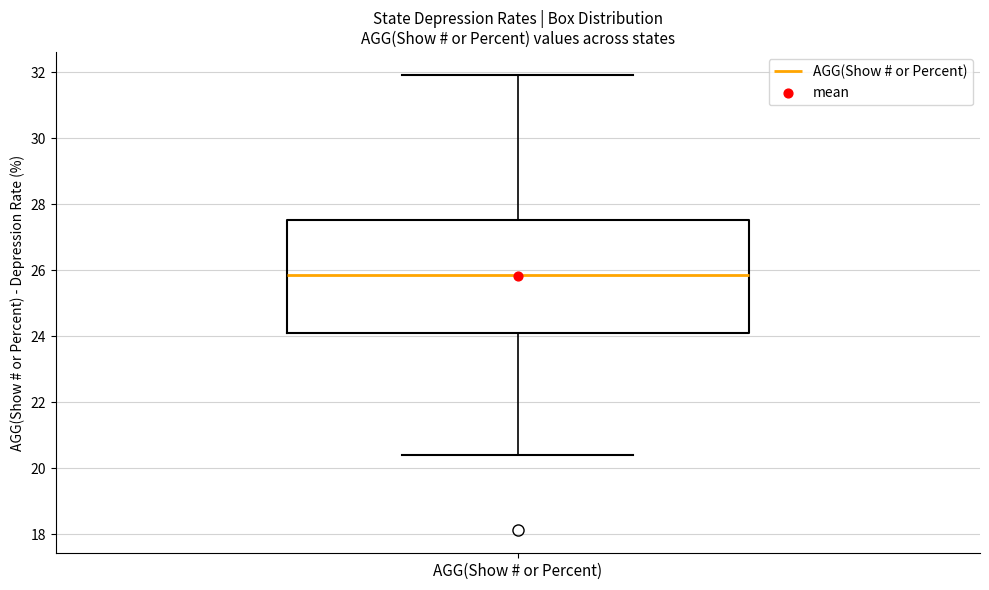

Read this box plot against the y-axis: the position of the median line, the range covered by the box, and the ends of both whiskers. The values are not printed on the chart, so give them approximately, as read against the axis.

median 25.8, box 24.2 to 27.6, whiskers 20.4 to 32.0